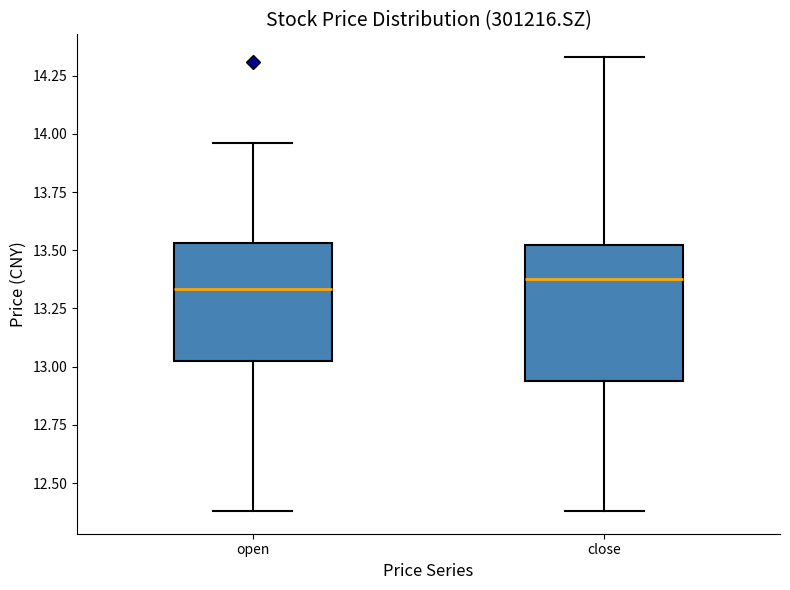

Where does the lower whisker of the box for close end on the y-axis? The values are not printed on the chart, so give them approximately, as read against the axis.

12.40